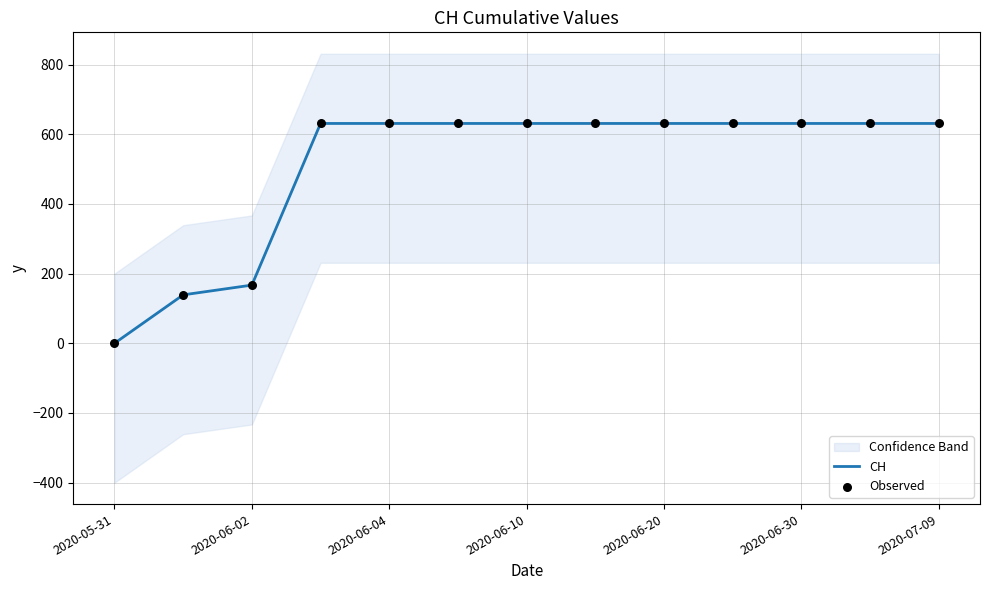

Which series has the largest Y range (max minus min)?

CH